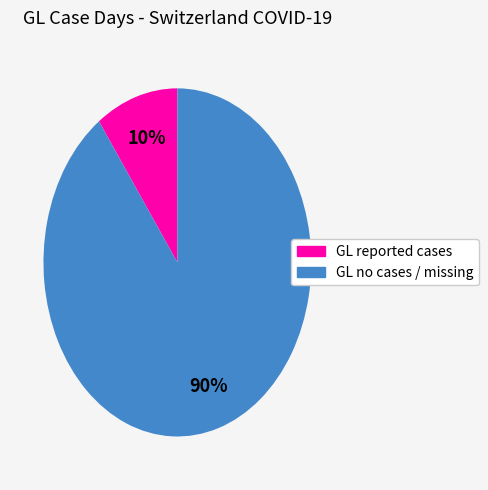

Is there a majority slice in this chart?

Yes